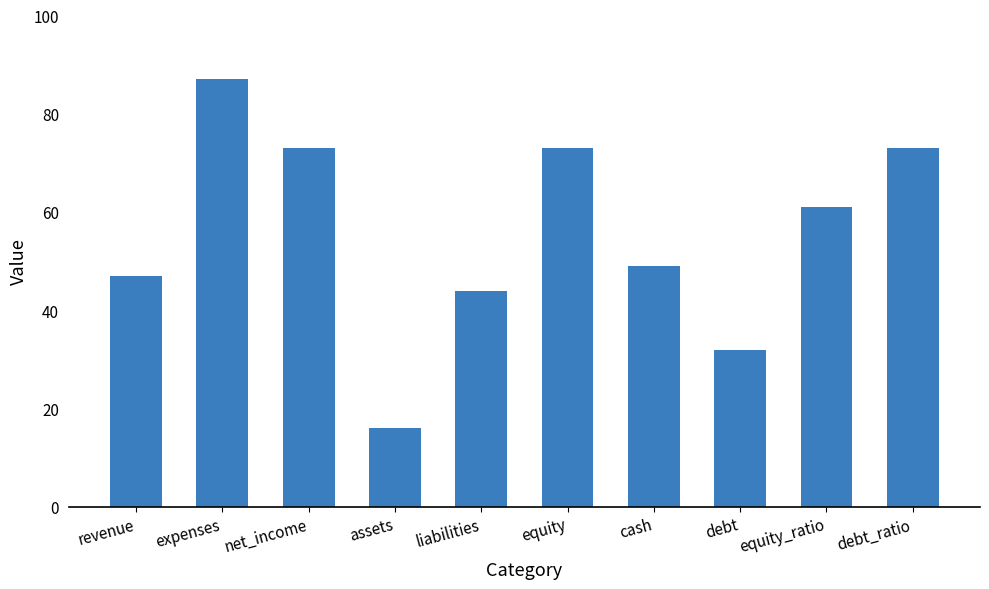

At which label does the data first exceed 61?

expenses